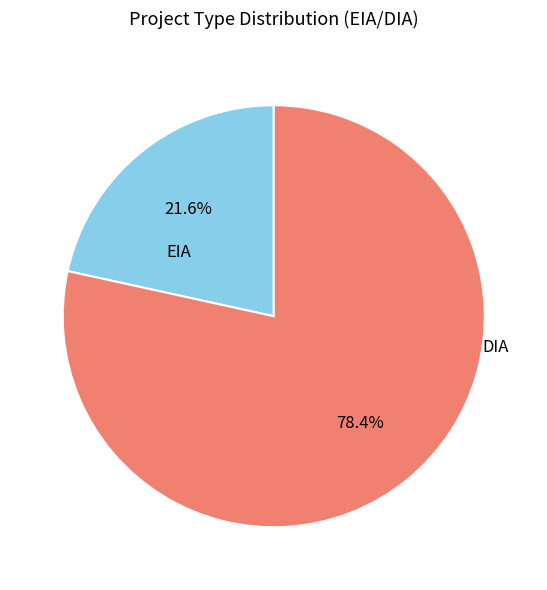

Does any single category account for the majority?

Yes